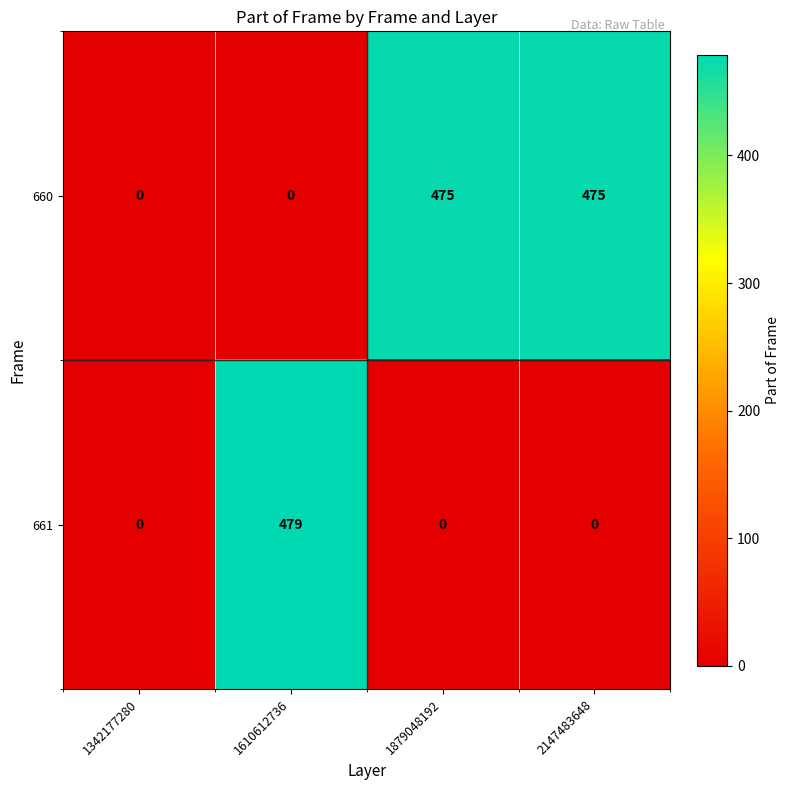

Reading left to right, extract all data points from this chart.

660: 1342177280=0	1610612736=0	1879048192=475	2147483648=475
661: 1342177280=0	1610612736=479	1879048192=0	2147483648=0